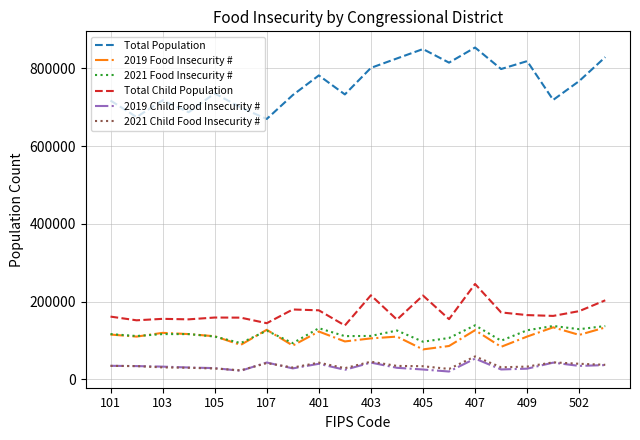

True or false: 2021 Food Insecurity # and 2019 Child Food Insecurity # intersect in this chart.

False